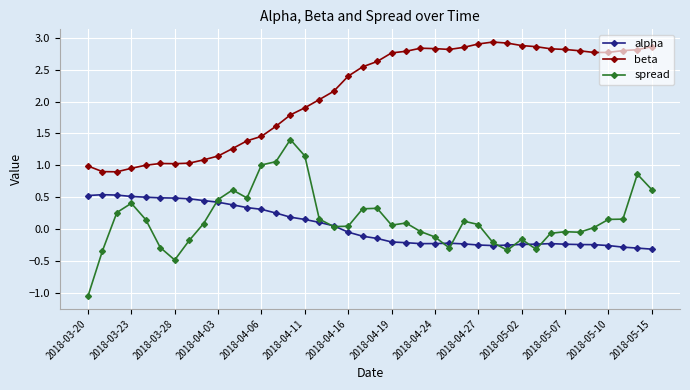

Which series has the largest range (max minus min)?

spread